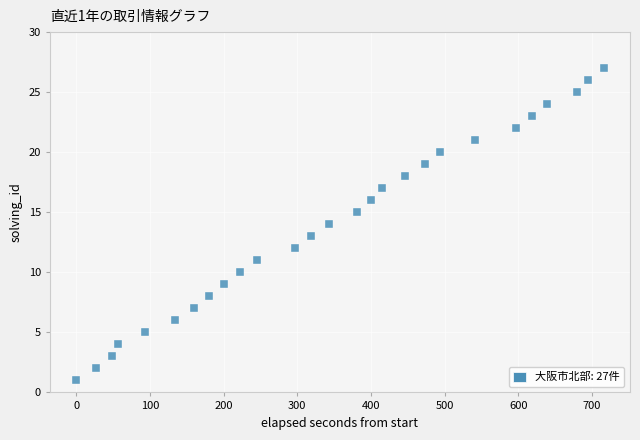

What is the range of Y values (max minus min)?

26